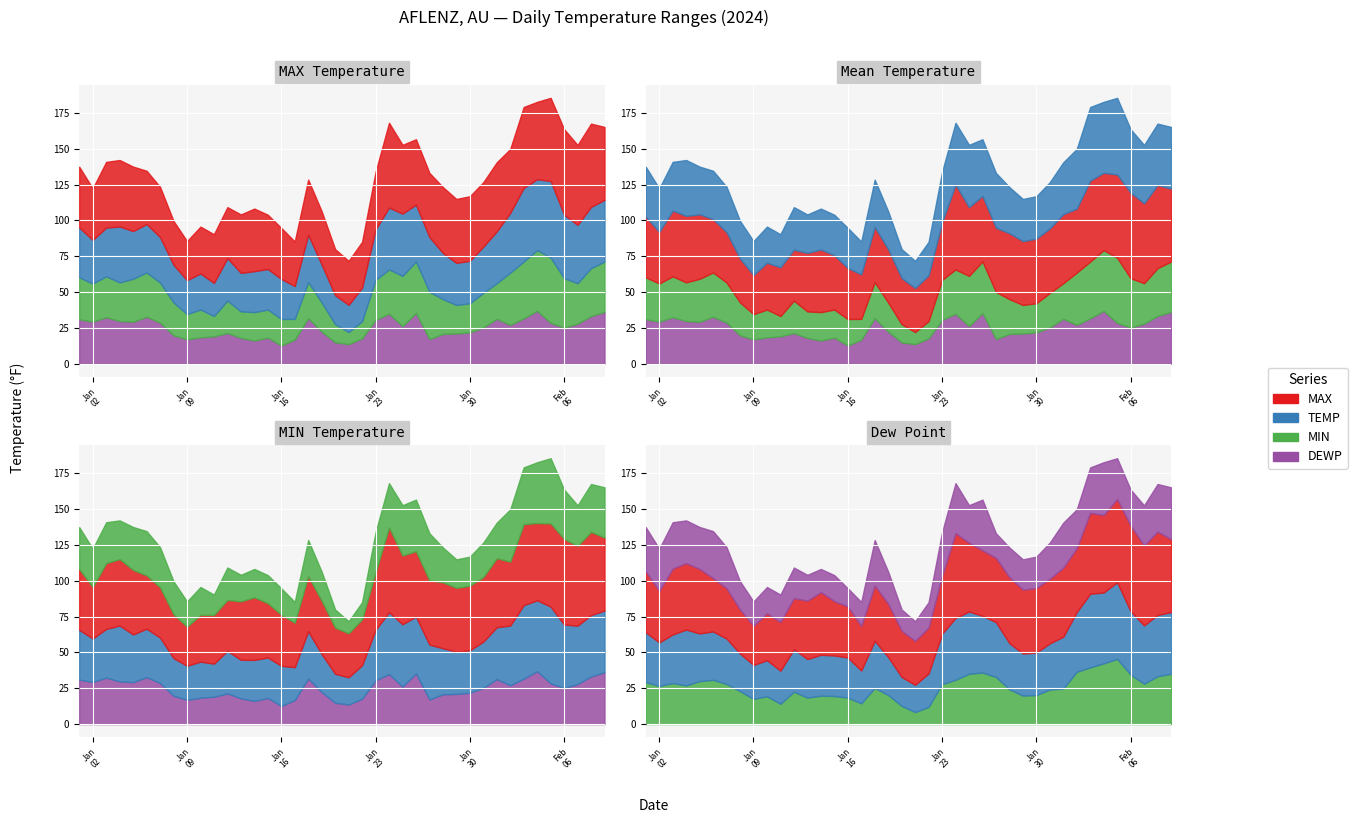

At 2024-02-03, list the series in order from largest to smallest.

MAX, TEMP, MIN, DEWP